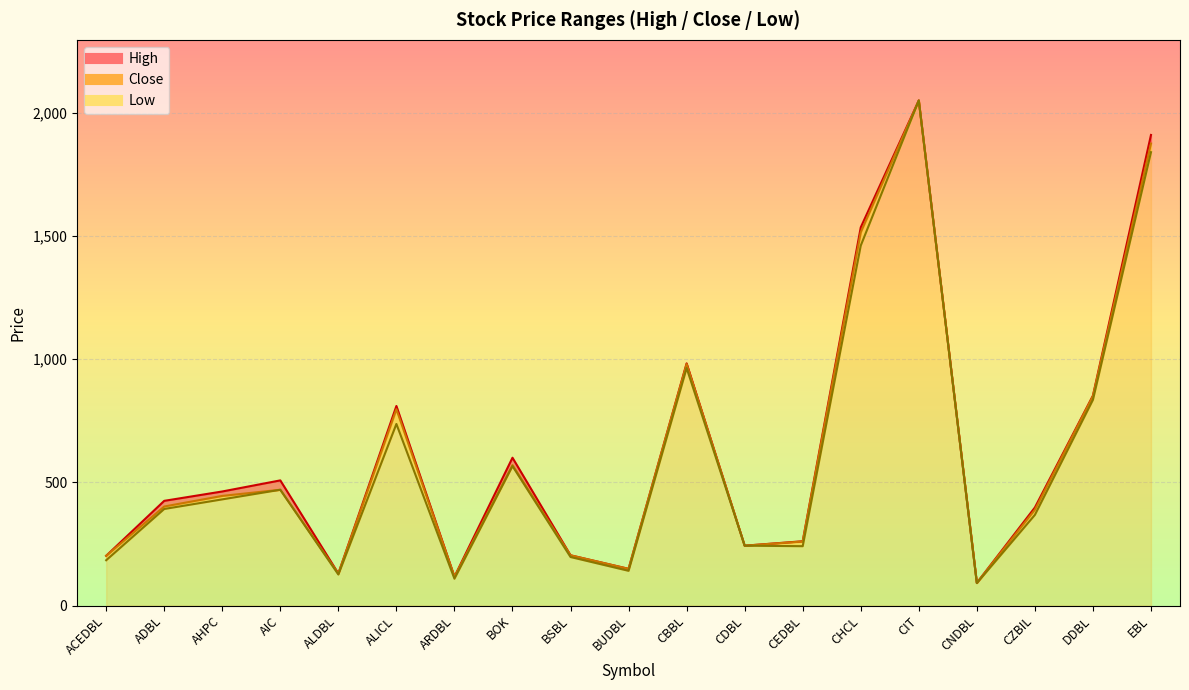

What are all the series names shown in the legend?

High, Close, Low